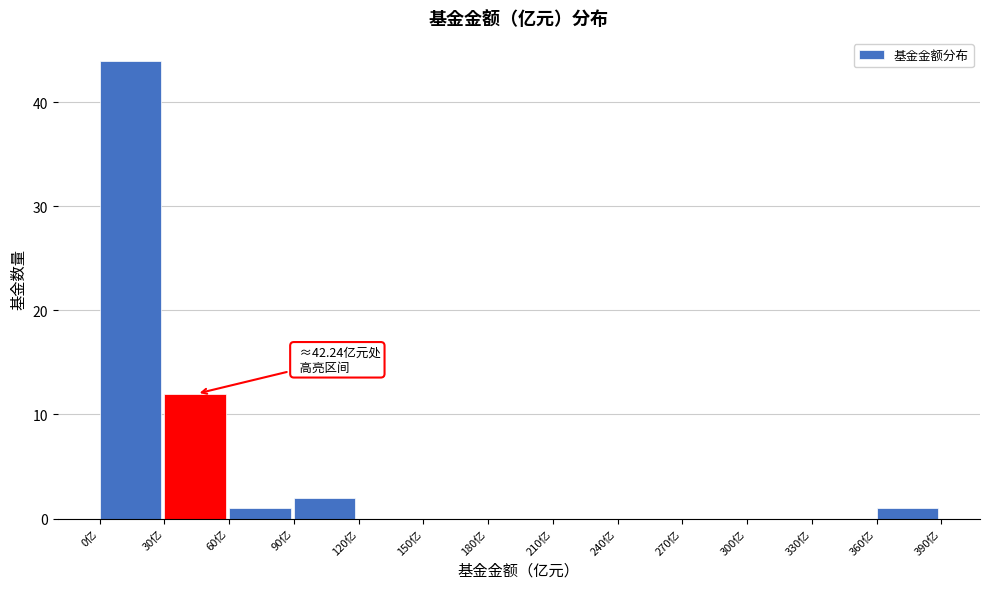

Which range on the x-axis has the tallest bar?

0 to 30